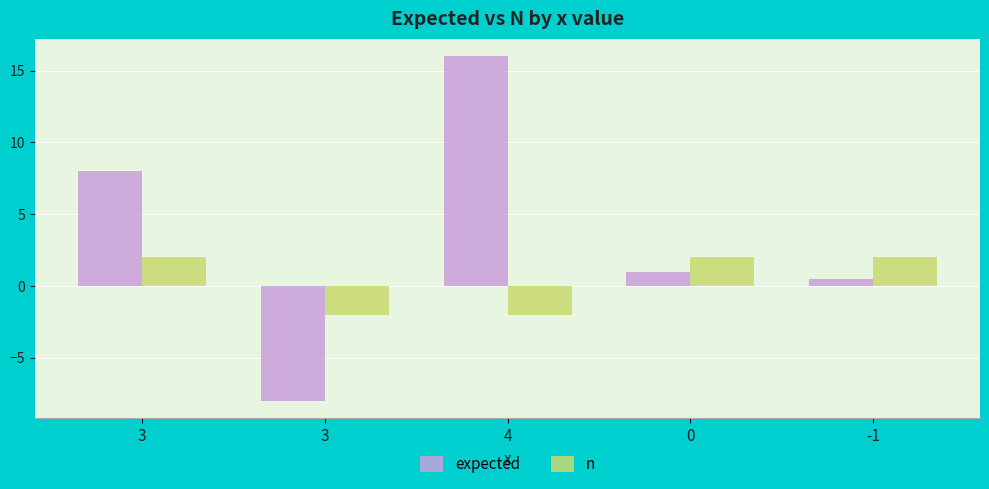

How many values in n are below zero?

2